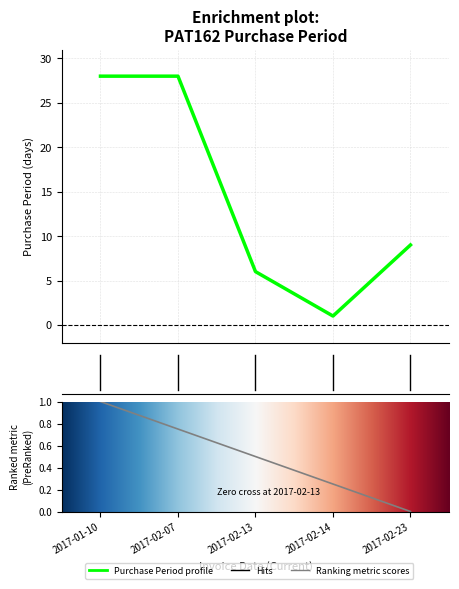

What is the change in value from 2017-02-13 to 2017-02-23?

+3